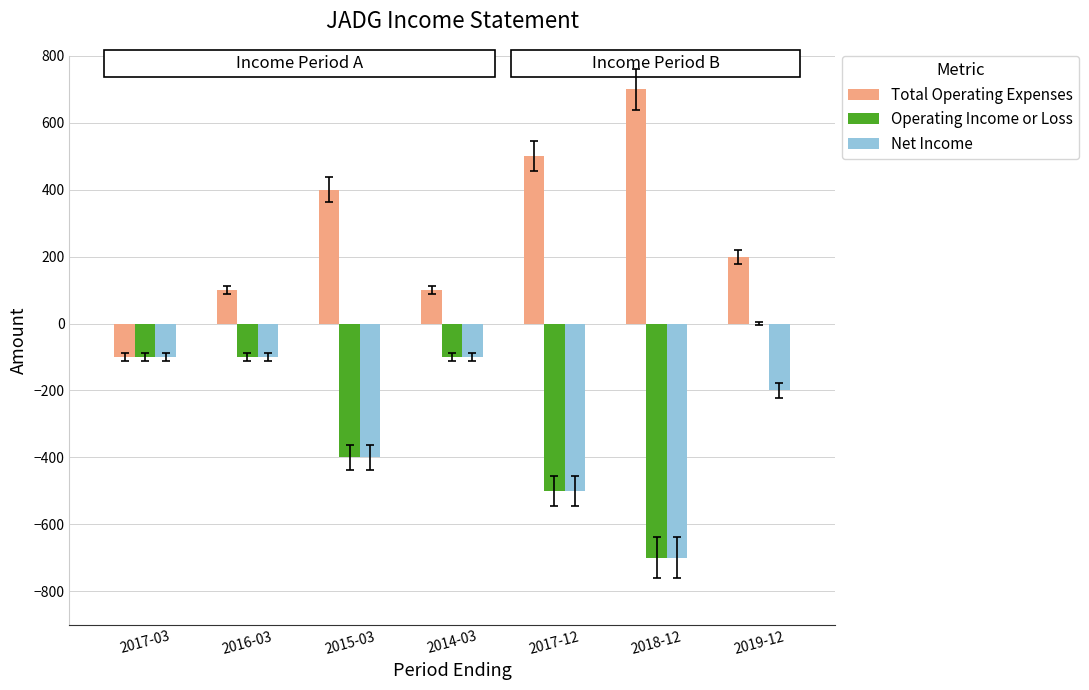

What is the total value across all series at 2018-12?

-700